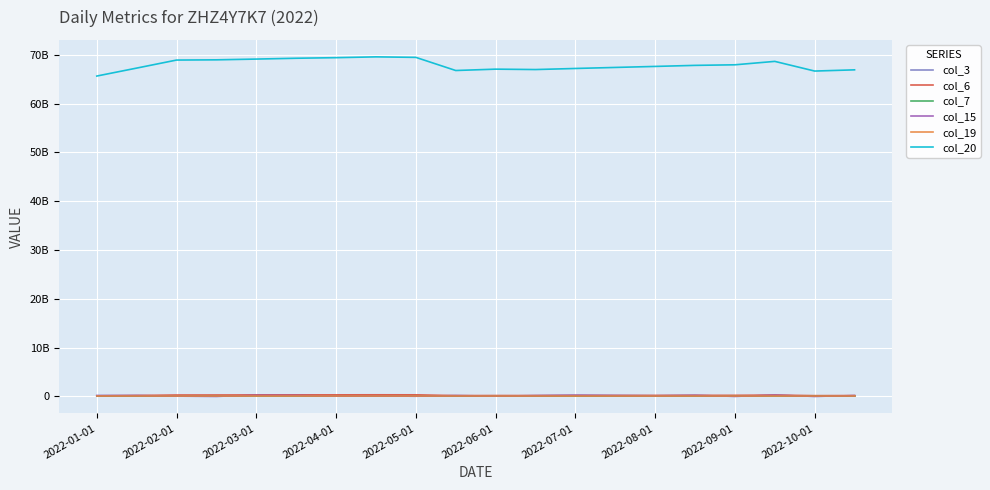

Reading right to left, what are all the values shown in this chart?

col_3: 163000968	24208224	231071016	28602424	199717984	134706600	173512968	222762336	157841752	83210440	163188792	51156504	98705424	76352800	192390224	216115216	28190456	67060640	173696192	175468632
col_6: 181100644	165628701	280937270	232121887	224761592	212944829	202742432	193686221	184648000	187985841	173853763	332625457	340191332	328997402	322390388	312988655	301037835	297007111	196495068	120654843
col_7: 16425	16363	16863	16659	16628	16581	16535	16488	16441	16457	16394	17082	17113	17066	17035	16988	16941	16926	16503	16176
col_15: 163000968	24208224	231071016	28602424	199717984	134706600	173512968	222762336	157841752	83210440	163188792	51156504	98705424	76352800	192390224	216115216	28190456	67060640	173696192	175468632
col_19: 16084	16022	16519	16317	16286	16239	16193	16146	16100	16115	16053	16737	16768	16721	16691	16644	16598	16582	16162	15836
col_20: 66933609328	66683444208	68665977904	67966070312	67849130088	67633542736	67424831056	67214537840	66993098744	67074795736	66797159632	69488404104	69592410504	69427237144	69309456472	69139515488	68984061544	68937612608	67292219936	65661457656